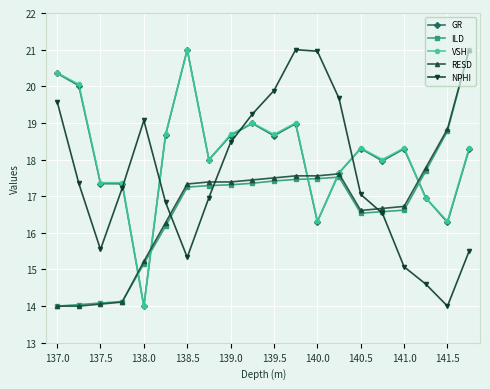

What is the minimum value for NPHI?

14.0